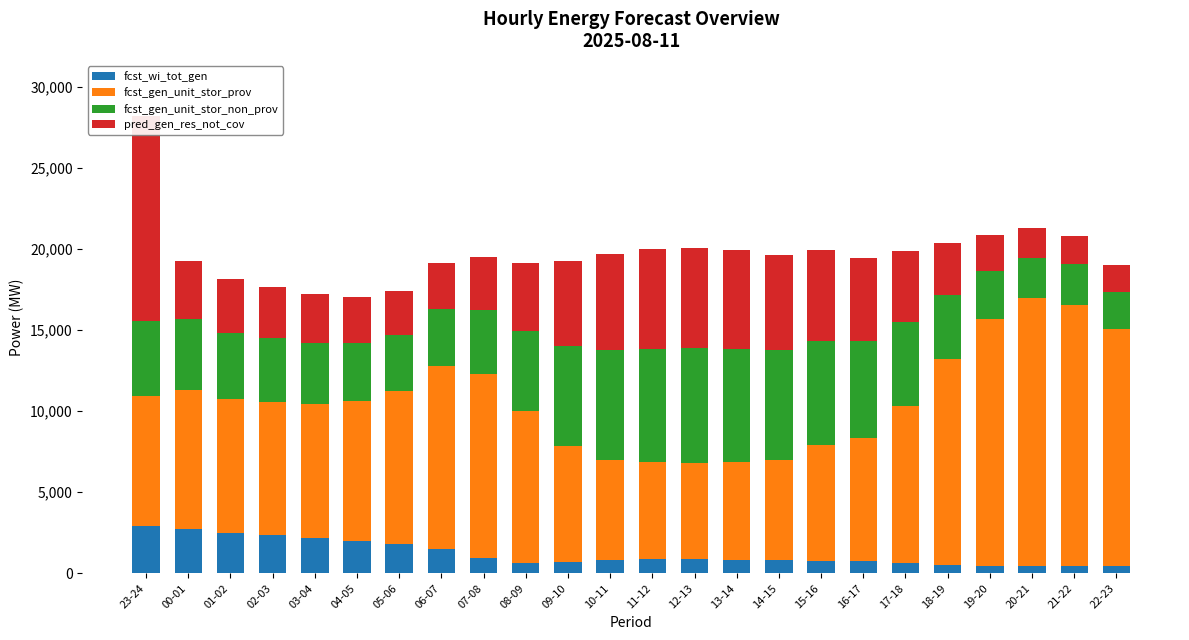

What is the label of the 4th bar from the right?

19-20